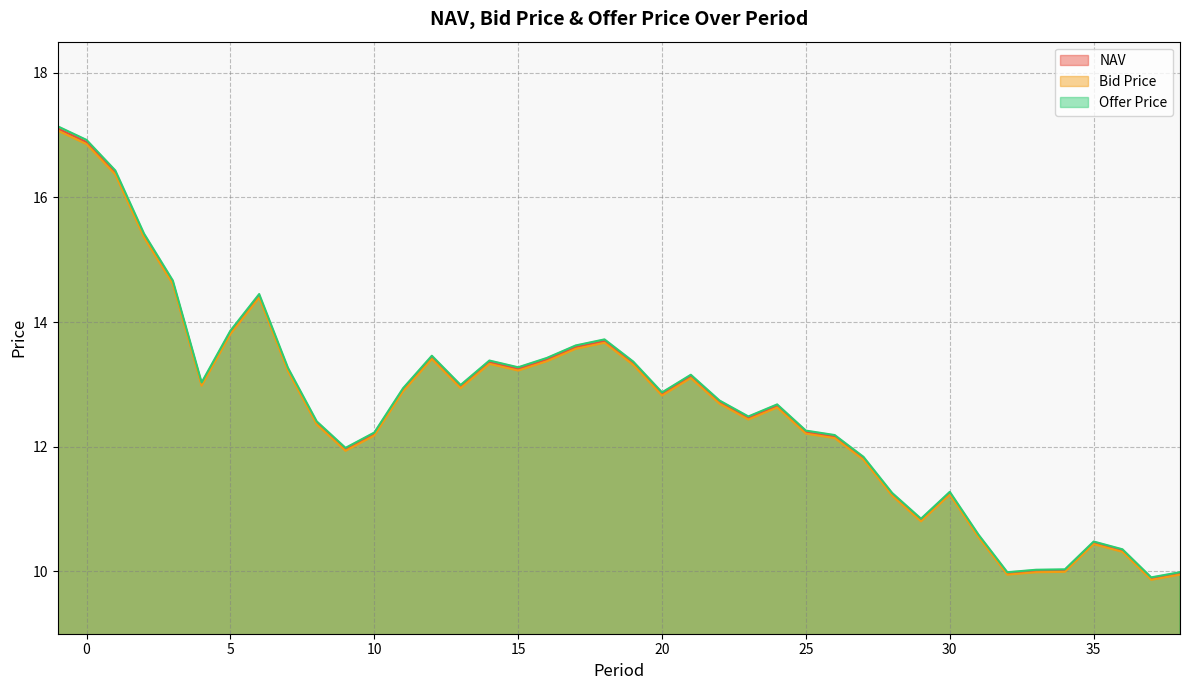

At which label does NAV reach its minimum?

37